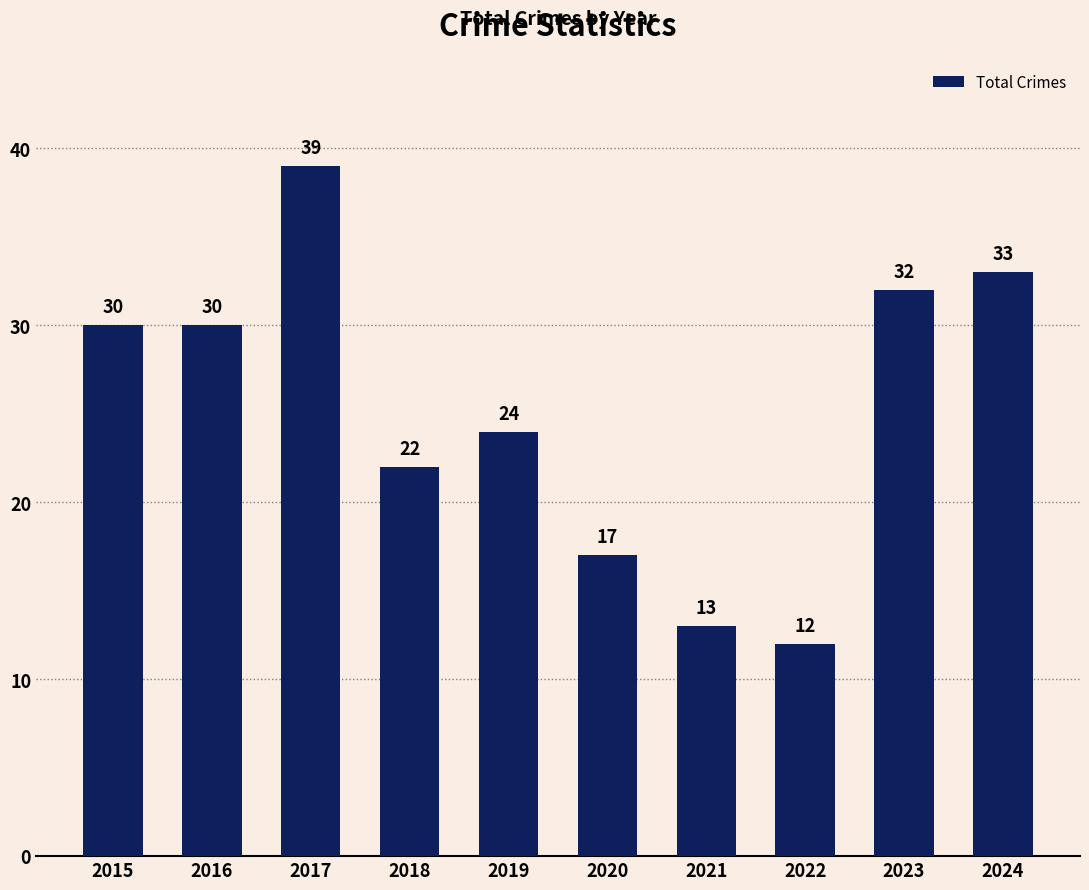

What value does the data have at 2023?

32